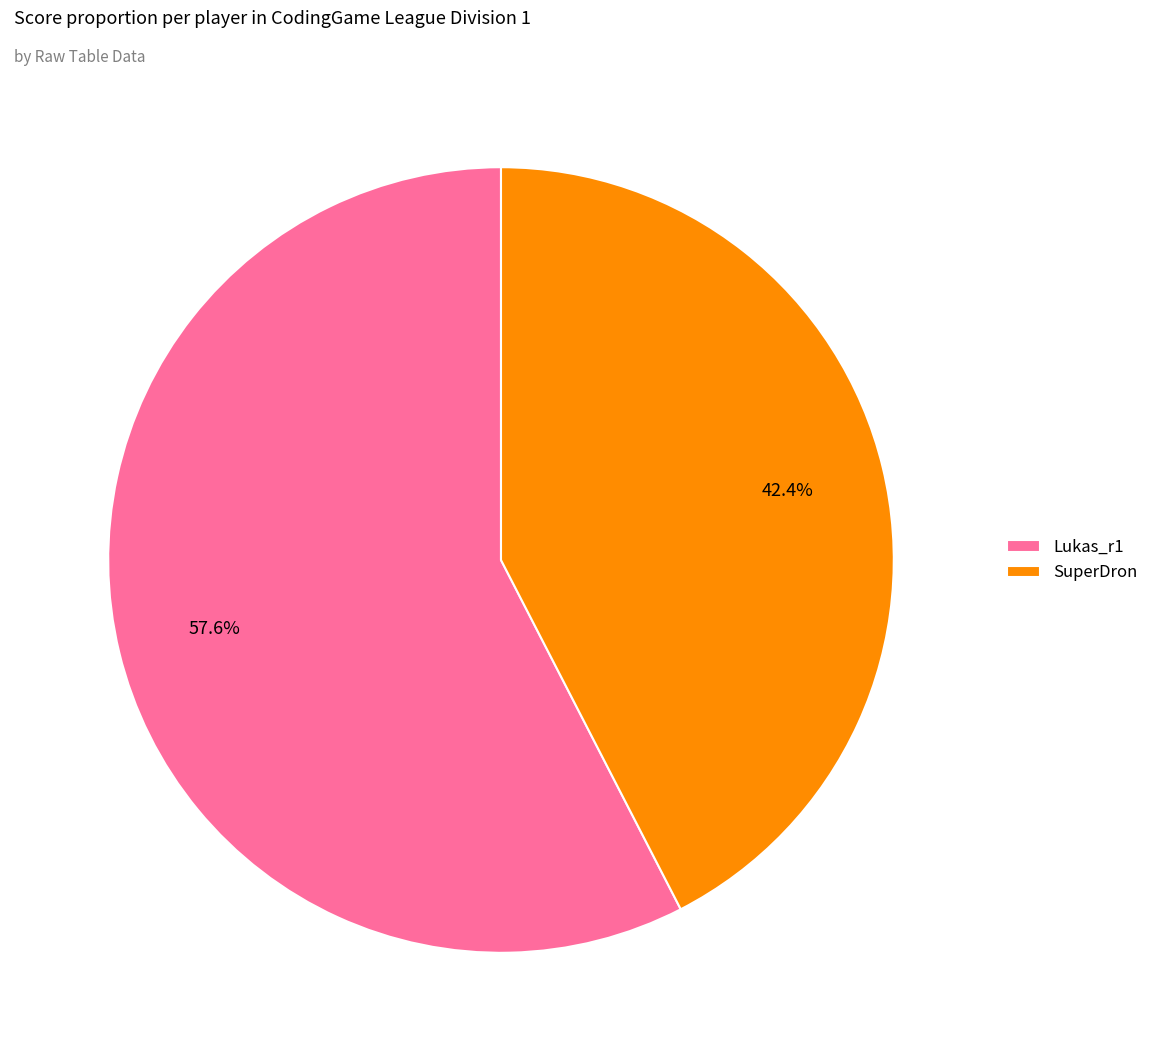

Which slice represents more than half of the pie?

Lukas_r1